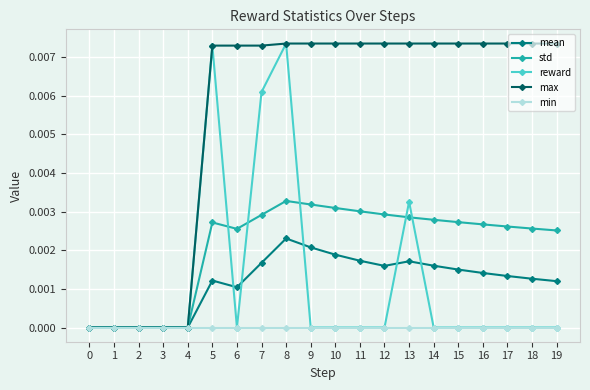

At which category is the sum across all series the highest?

8